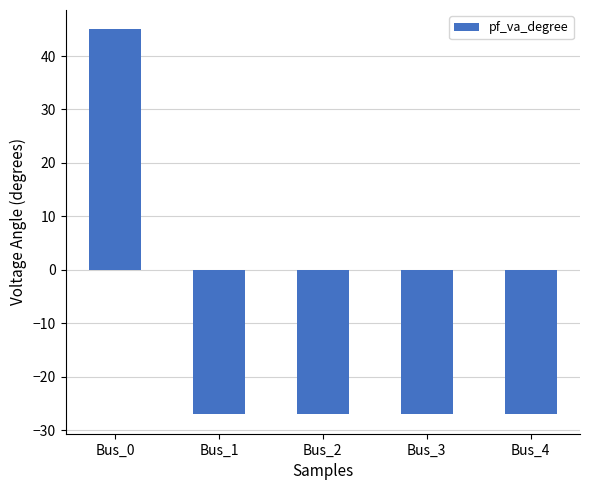

What is the minimum value shown in the chart?

-27.0